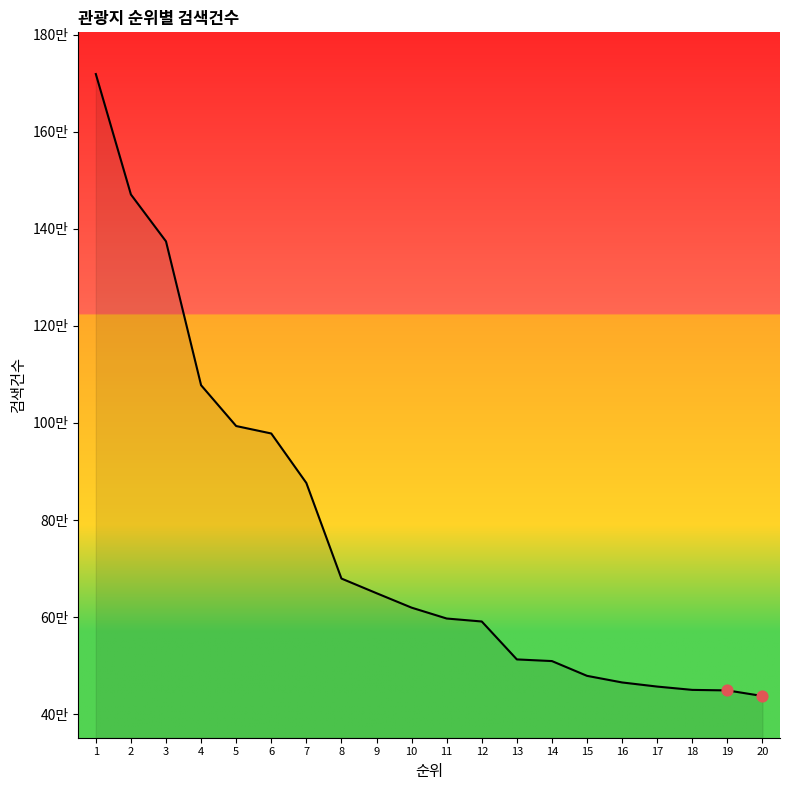

Which has a higher value, 11 or 18?

11